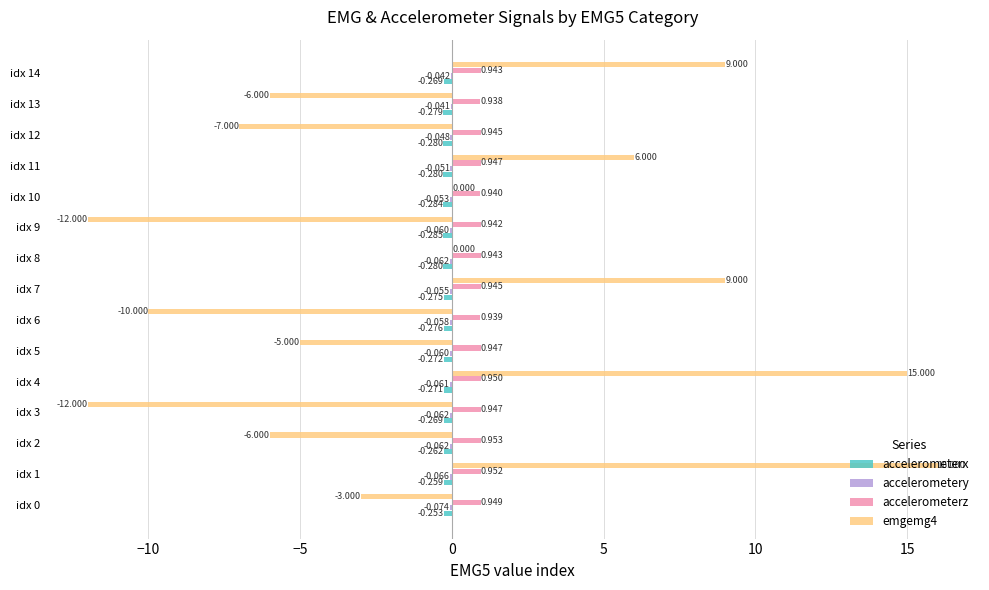

Which series has the largest total across all categories?

accelerometerz